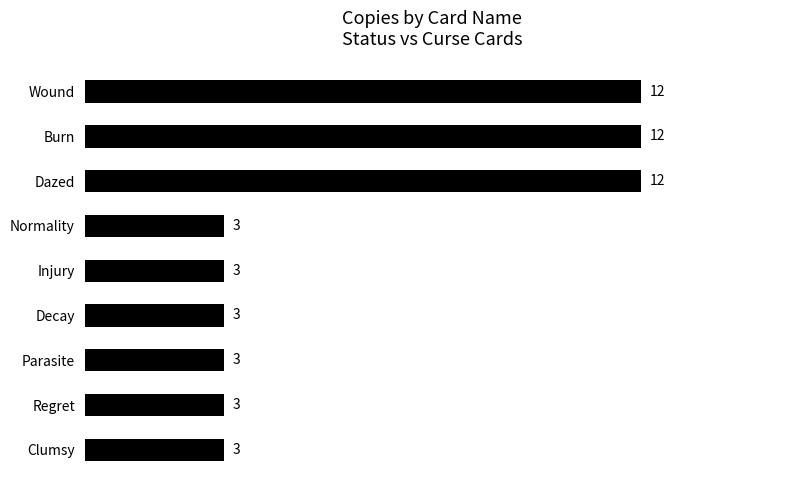

What is the difference between the second highest and minimum values?

9